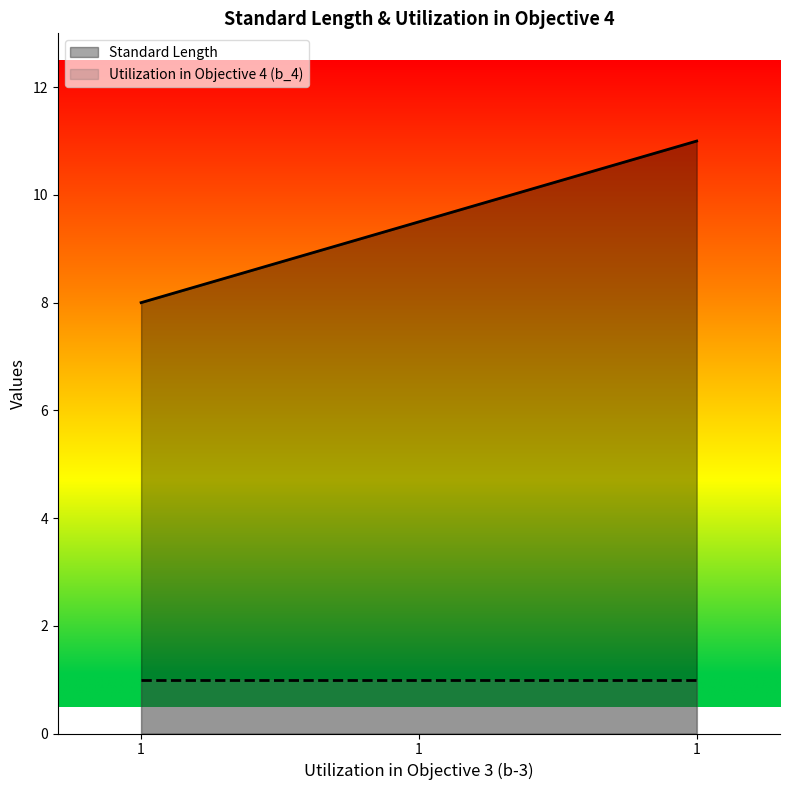

List the labels in order of value, largest first.

1, 1, 1